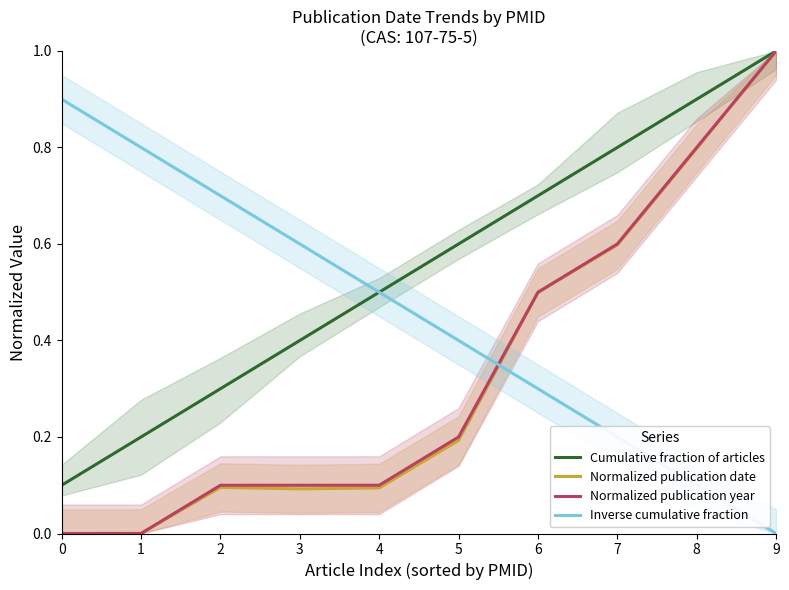

How many intersections are there between Inverse cumulative fraction and Normalized publication date?

1